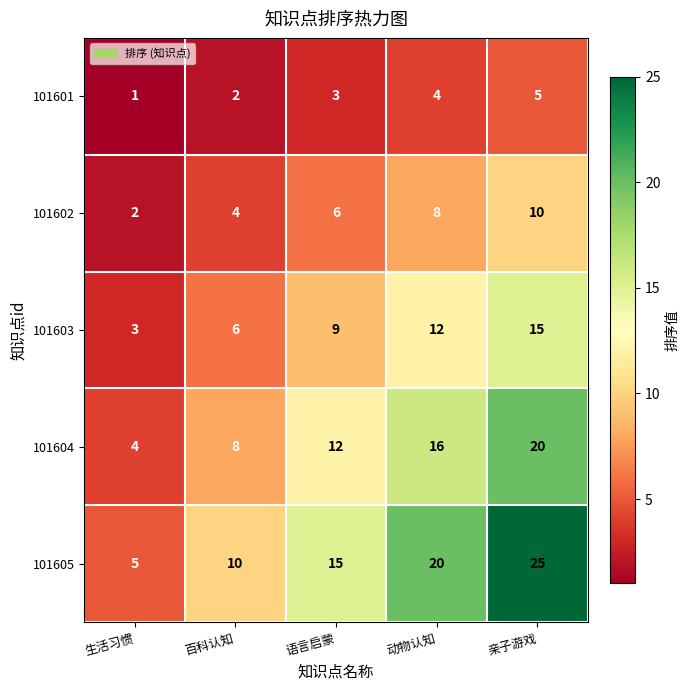

At which category is the sum across all series the highest?

亲子游戏